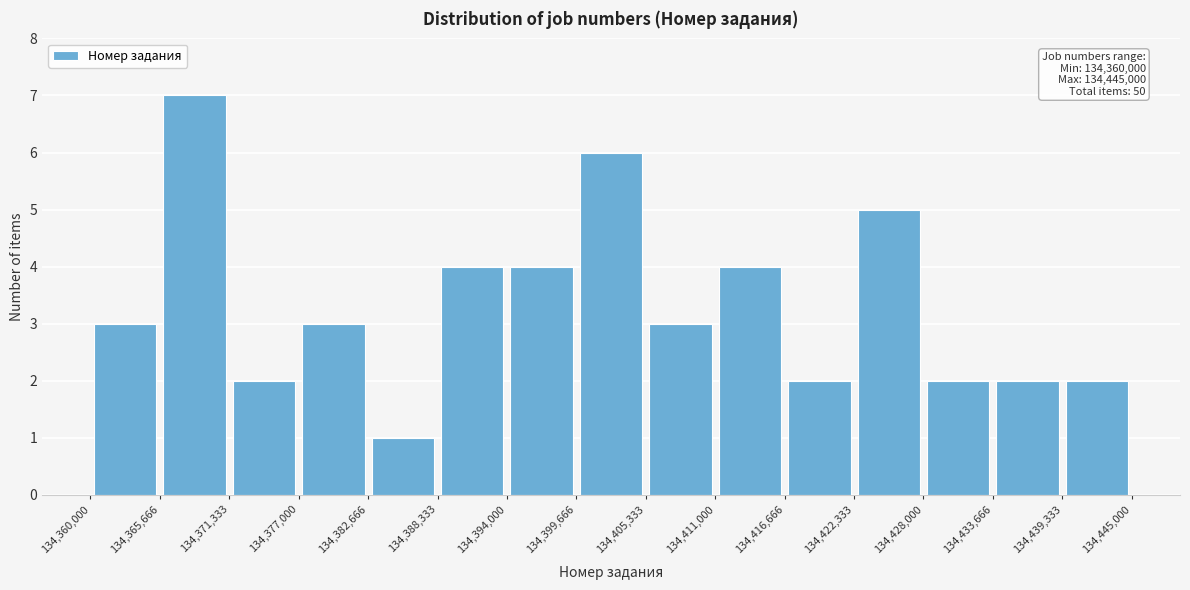

Which range on the x-axis has the tallest bar?

134,365,666 to 134,371,333